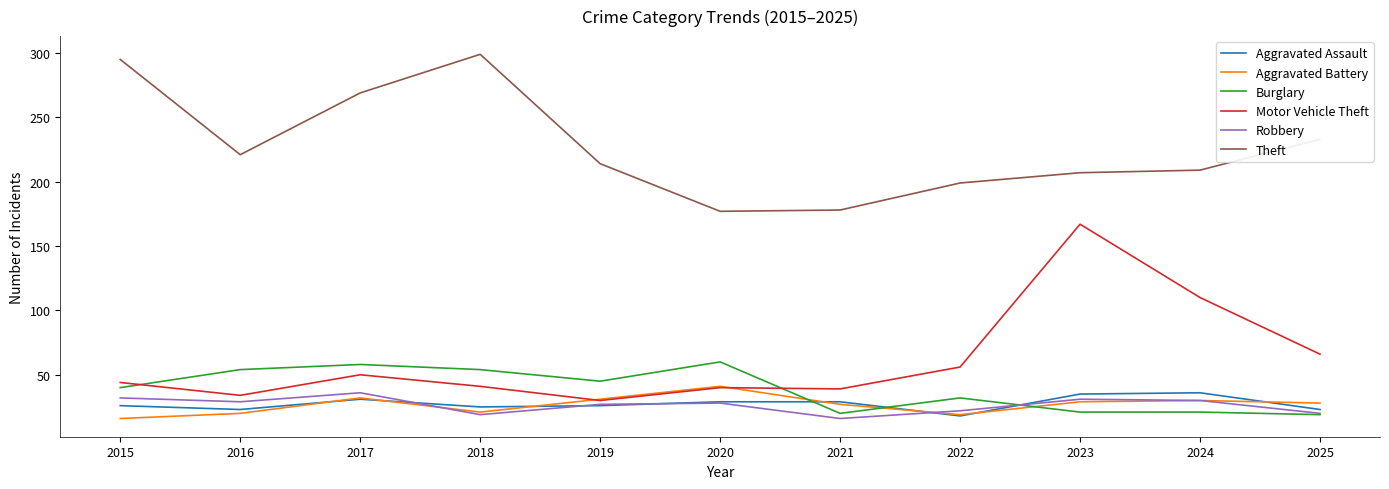

What is the highest value of the Theft series?

299